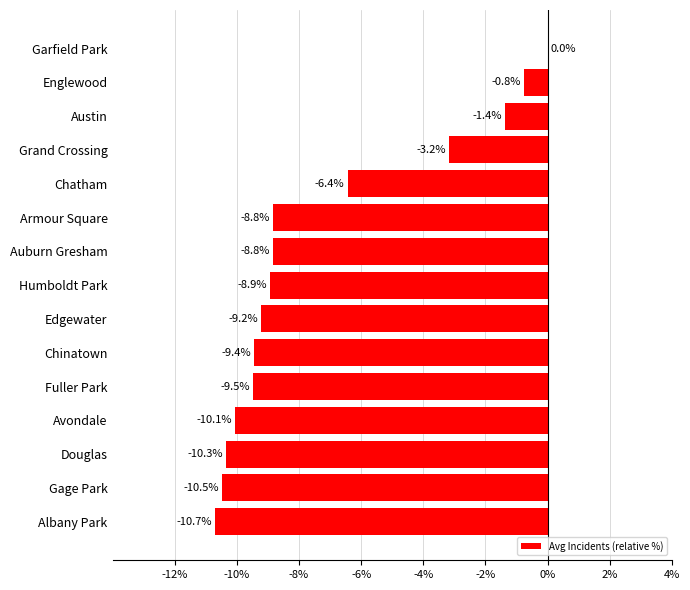

Between Albany Park and Chinatown, which is larger?

Chinatown